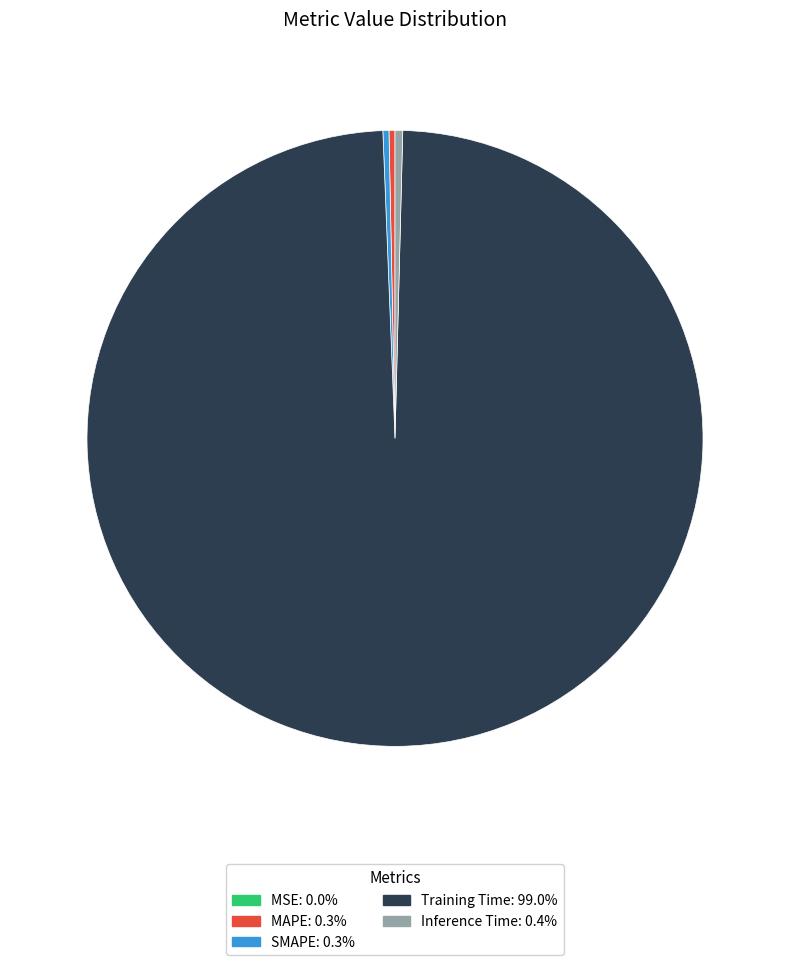

Is the sum of MAPE and Inference Time greater than half?

No